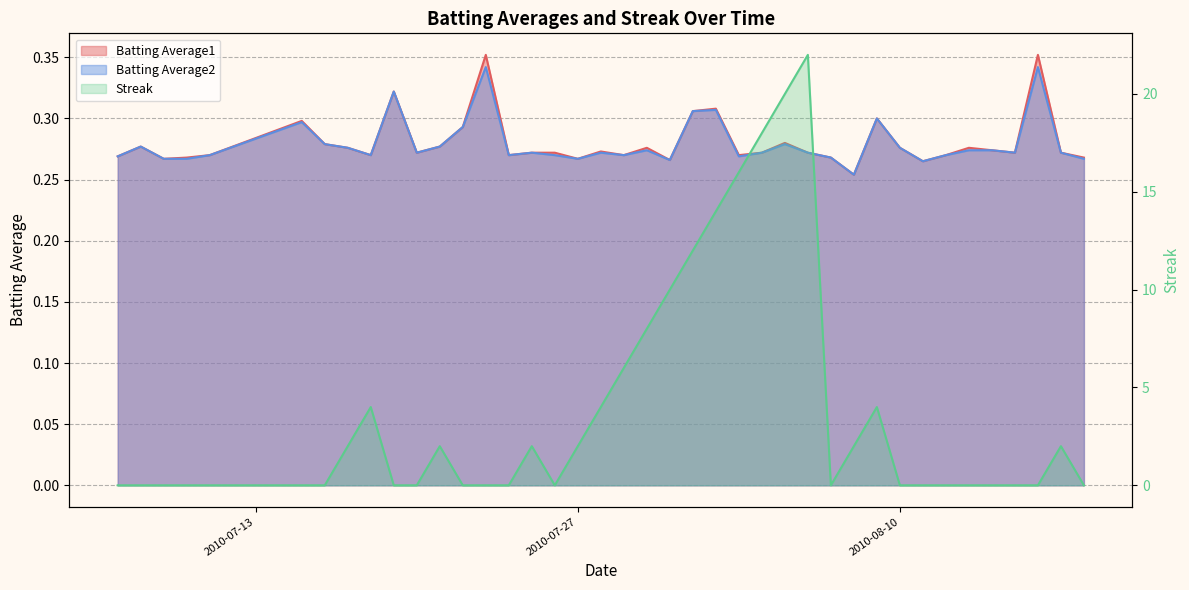

Where is Batting Average1 nearest to the value 0?

2010-08-08